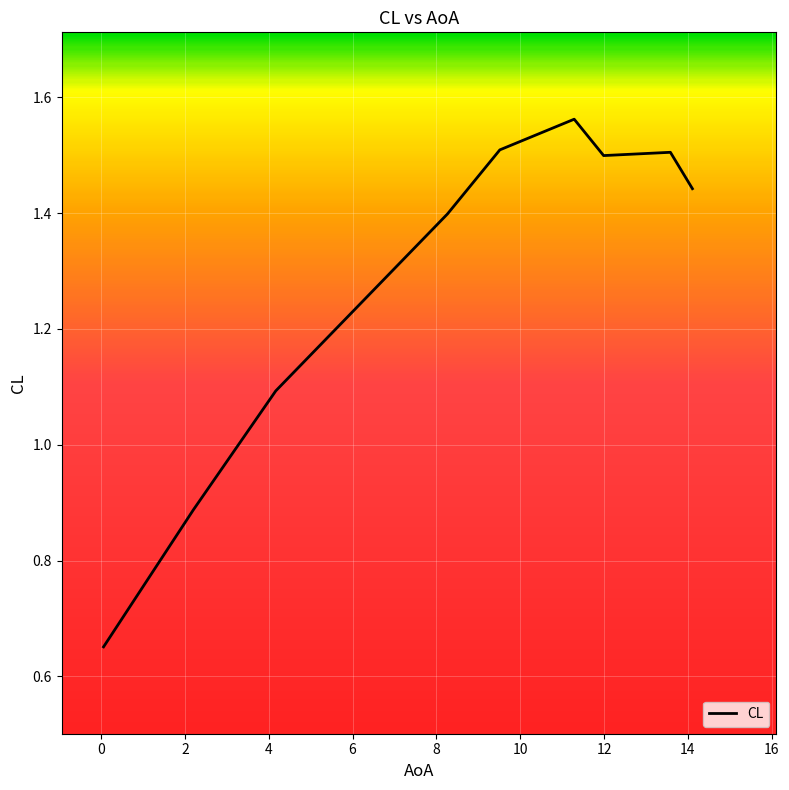

What is the label of the 3rd point from the right?

11.990615999256718